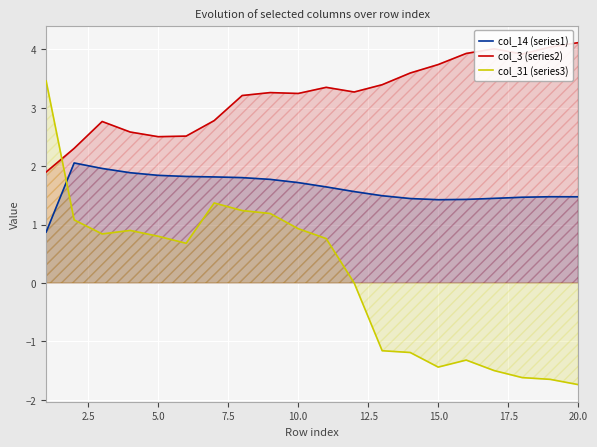

How many distinct data groups are displayed?

3